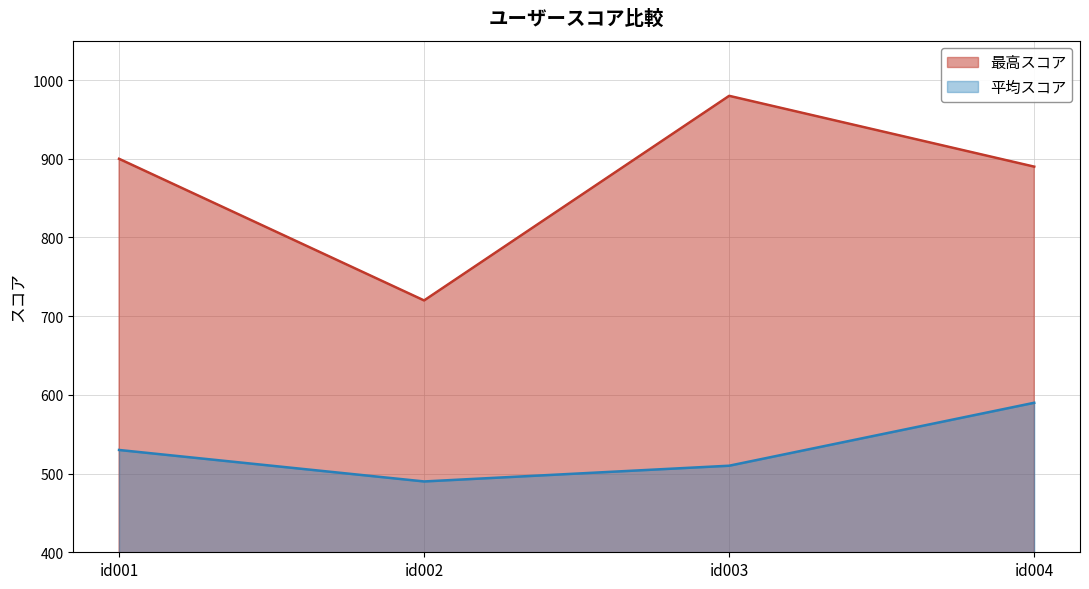

How many lines are shown in the chart?

2